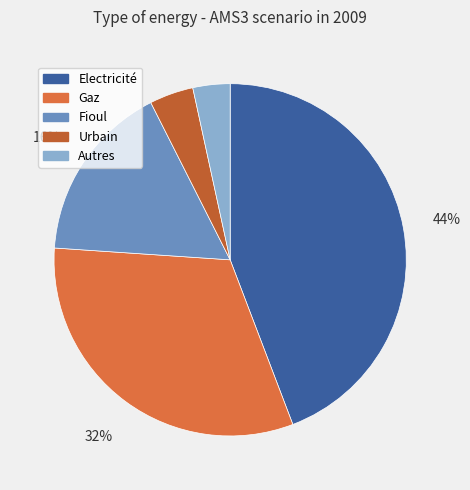

To the nearest percent, what is the difference between the Gaz and Fioul slice percentages?

15%